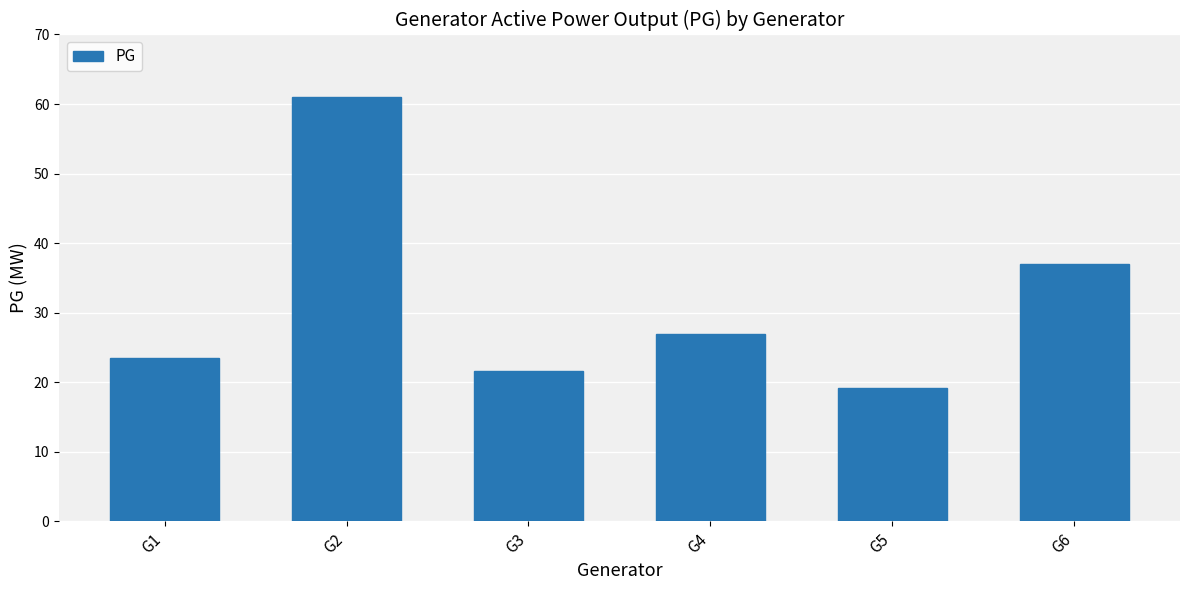

What is the difference between the values at G3 and G2?

39.4